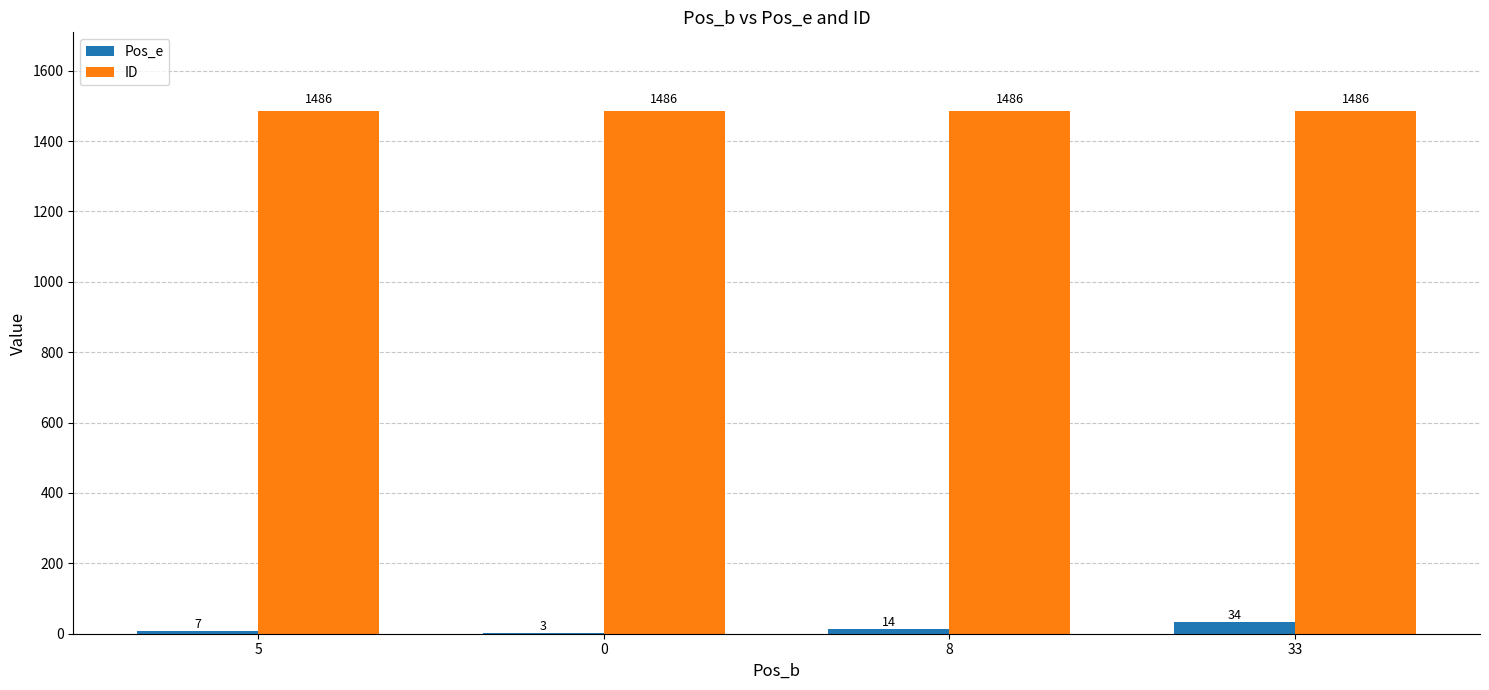

At which label is Pos_e closest to 18?

8